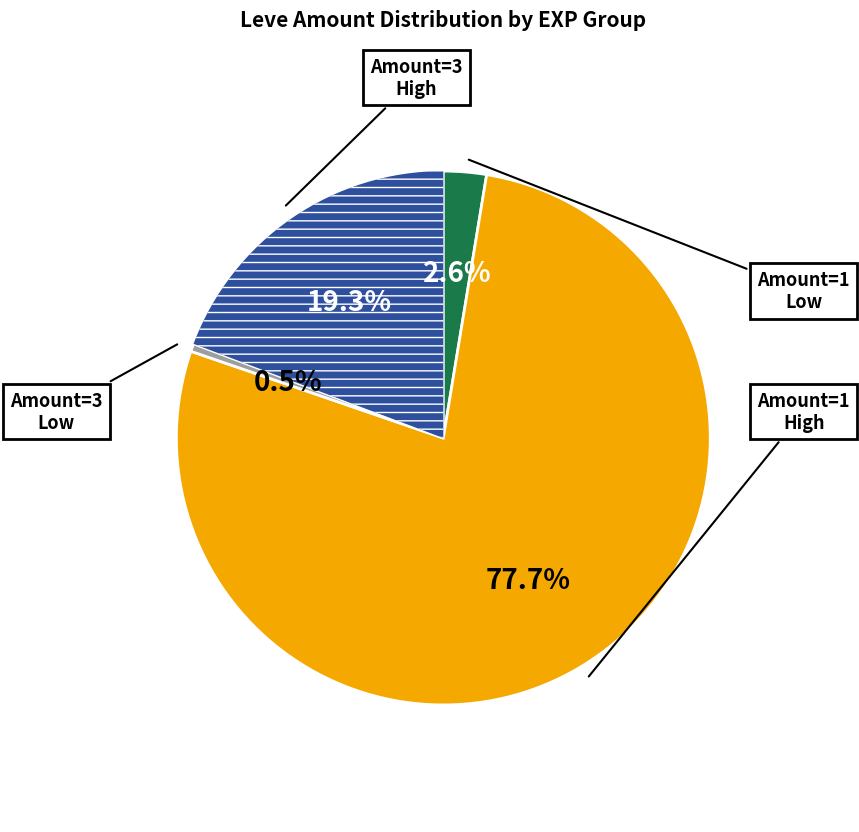

Is there a majority slice in this chart?

Yes